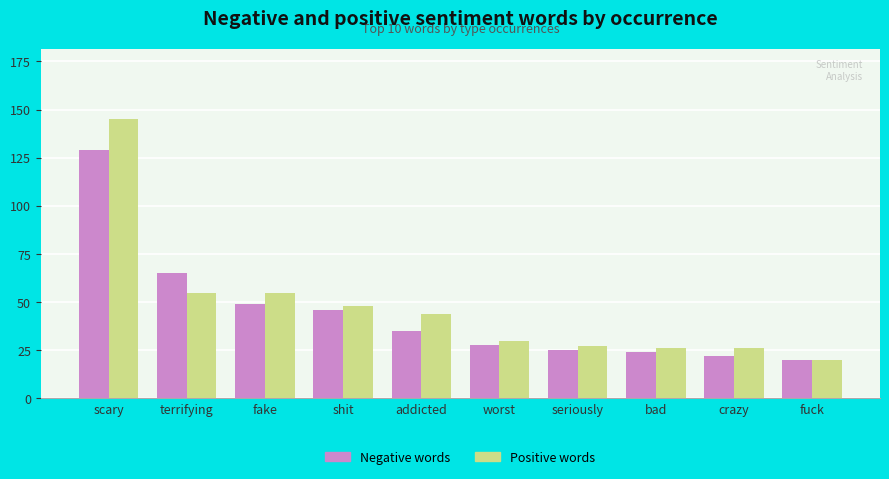

Read the Negative words value at scary, to the nearest 10.

130